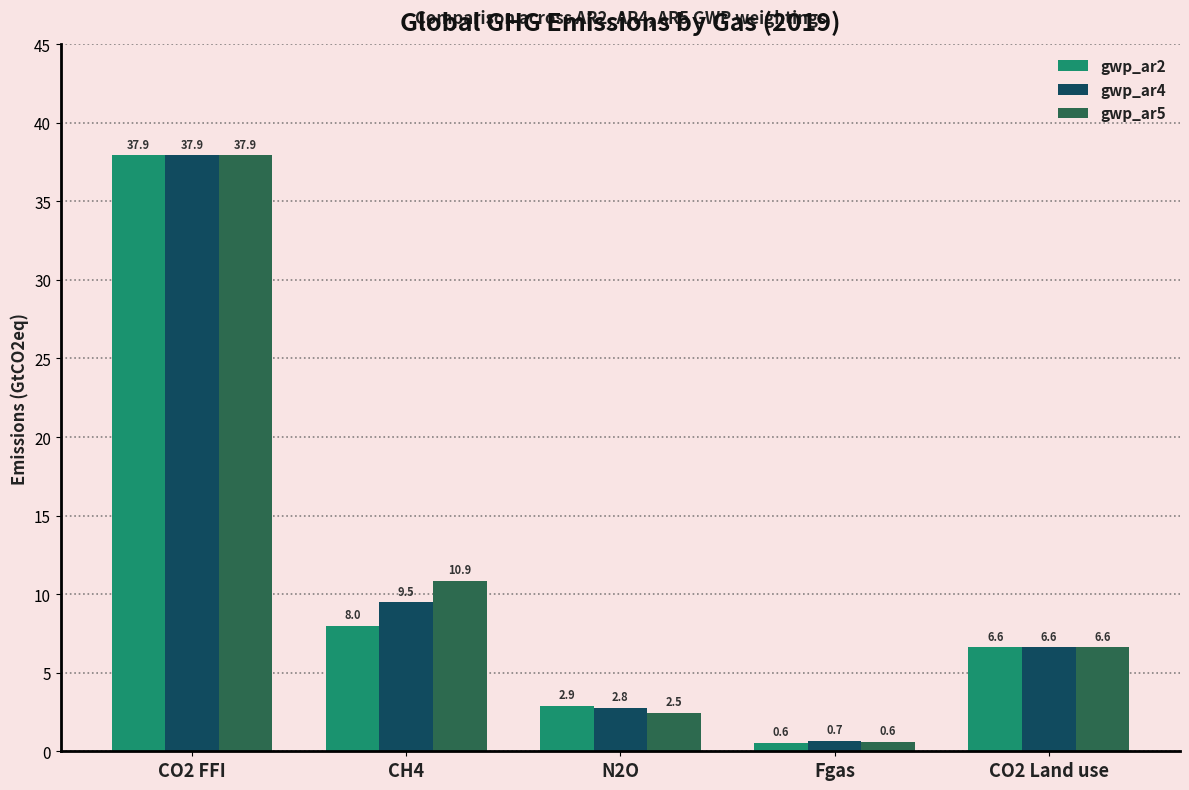

The value of gwp_ar2 at CO2 Land use is 9.1. True or false?

False